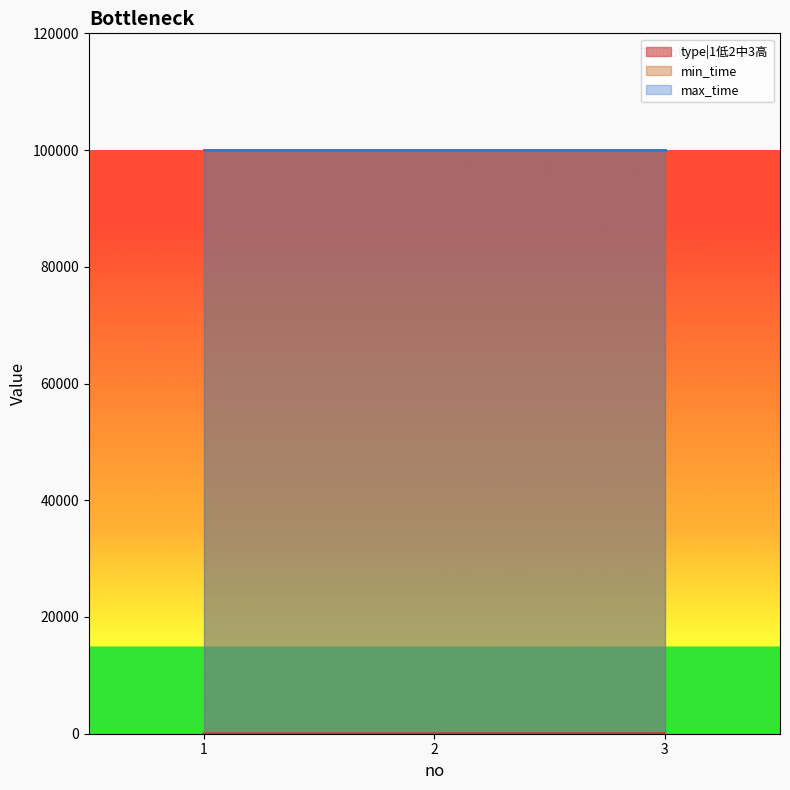

Which has a higher value, 3 or 1?

3